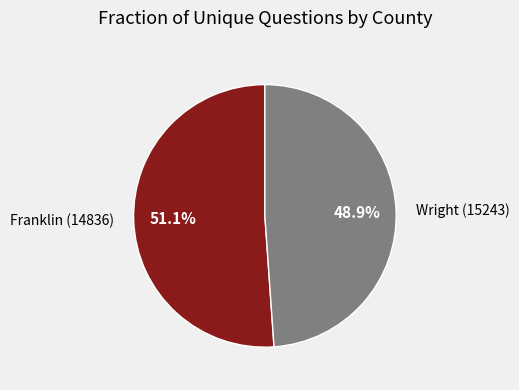

How many segments does this pie chart have?

2